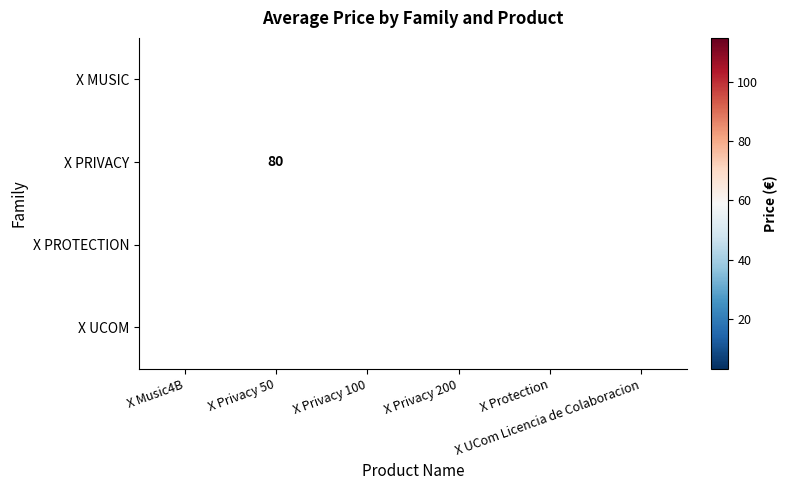

List the labels in order of X PRIVACY value, smallest first.

X Music4B, X Privacy 50, X Privacy 100, X Privacy 200, X Protection, X UCom Licencia de Colaboracion